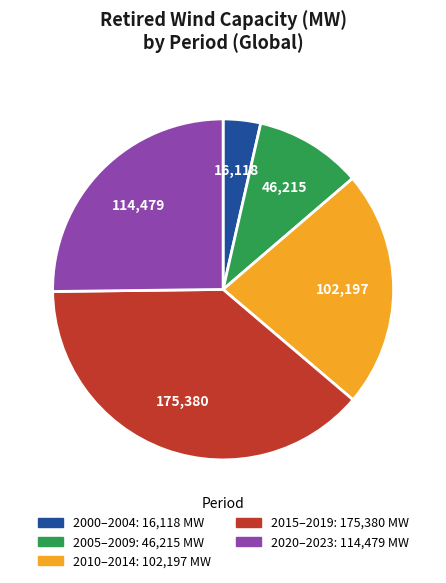

Is there a majority slice in this chart?

No